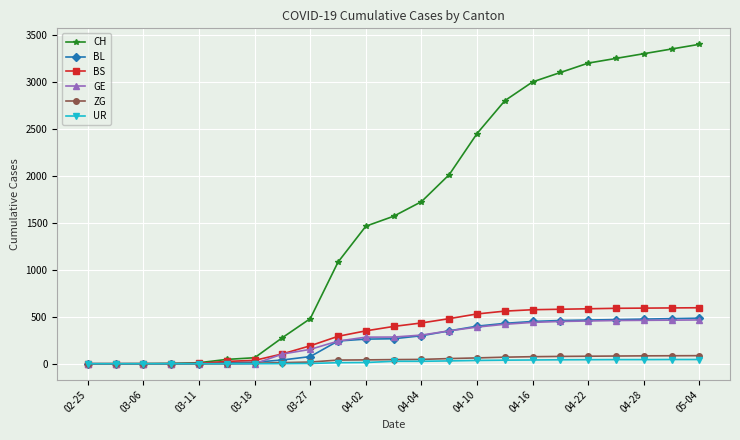

How many values in the UR series are below 26?

11